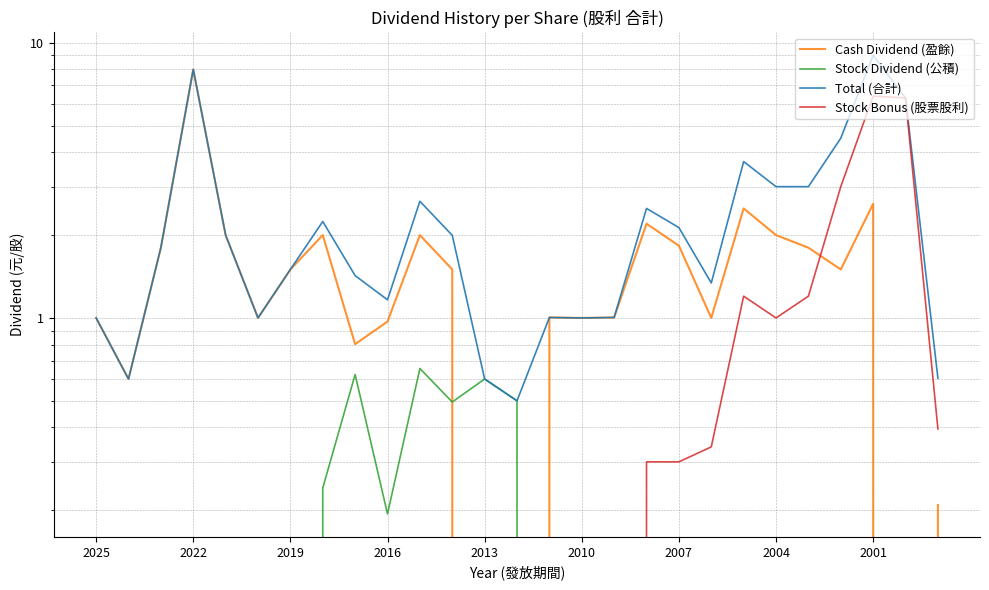

Between 25 and 21, which is larger?

21